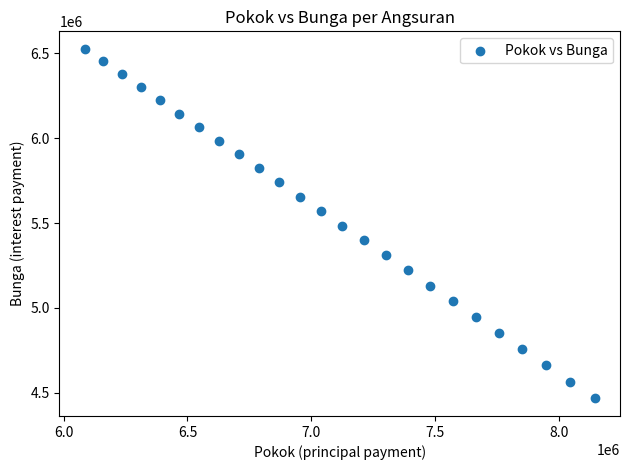

What is the range of X values (max minus min)?

2059325.0